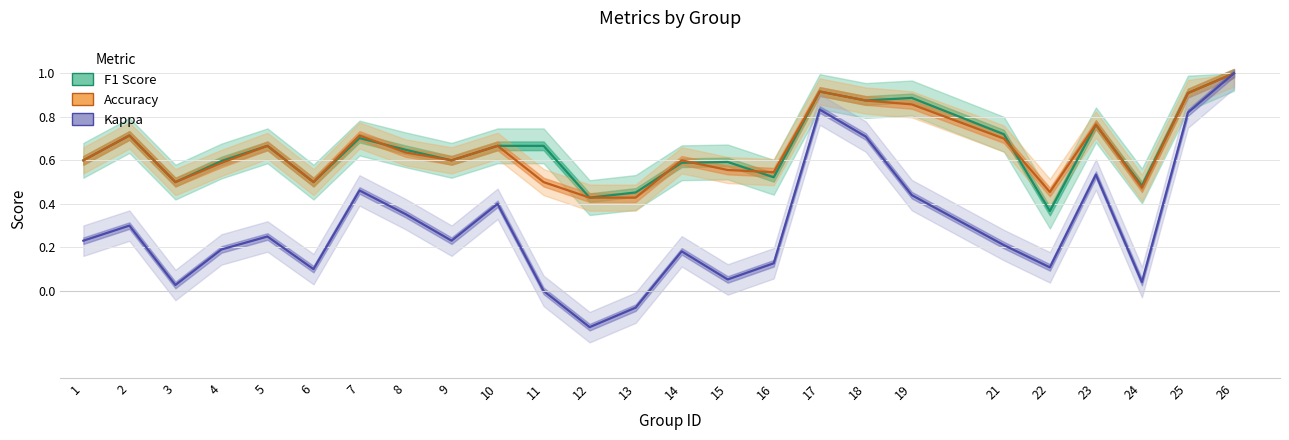

Is the value of Accuracy at 15 greater than the value of F1 Score at 12?

Yes